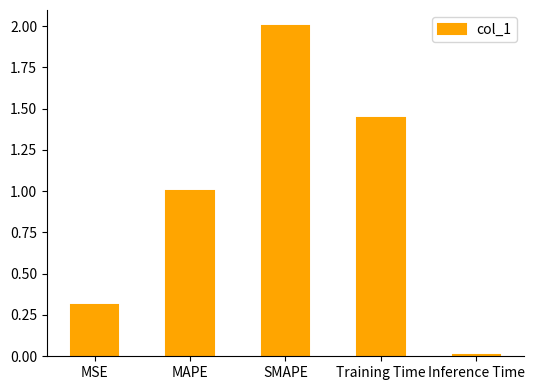

Does the chart contain stacked bars?

No